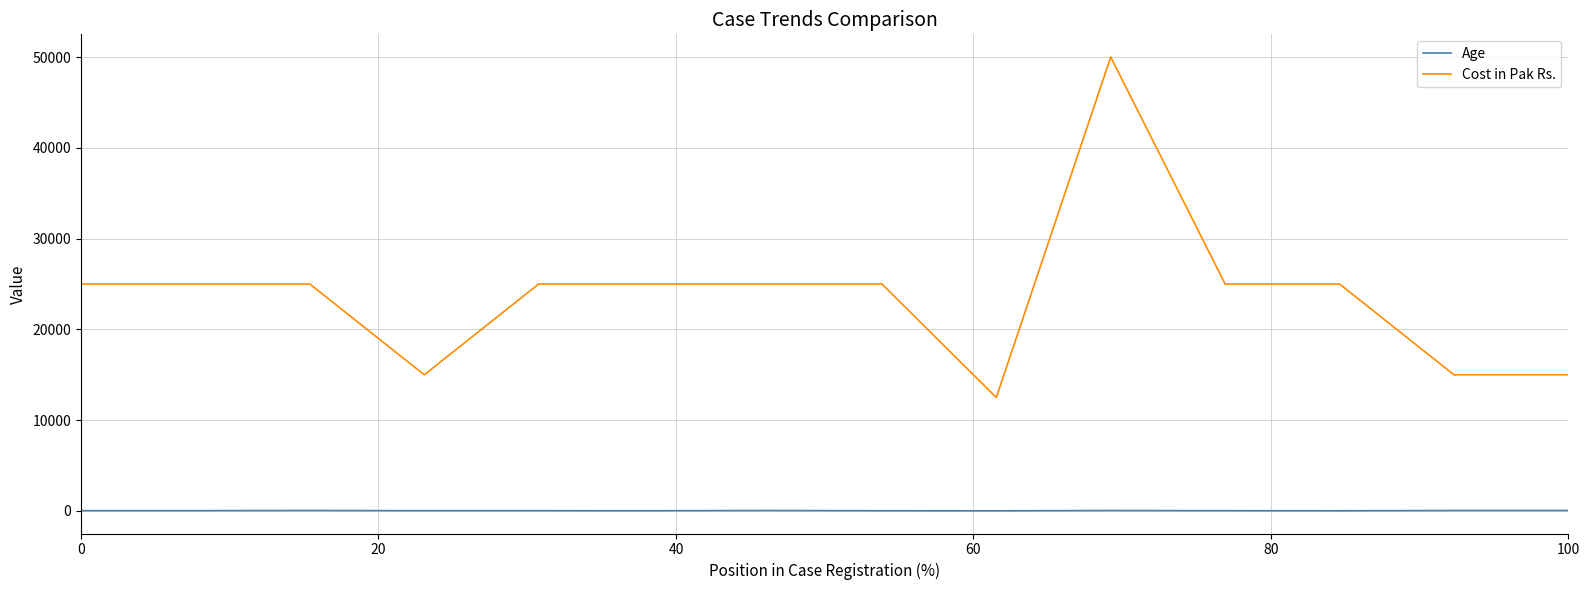

Which series has the largest total across all categories?

Cost in Pak Rs.